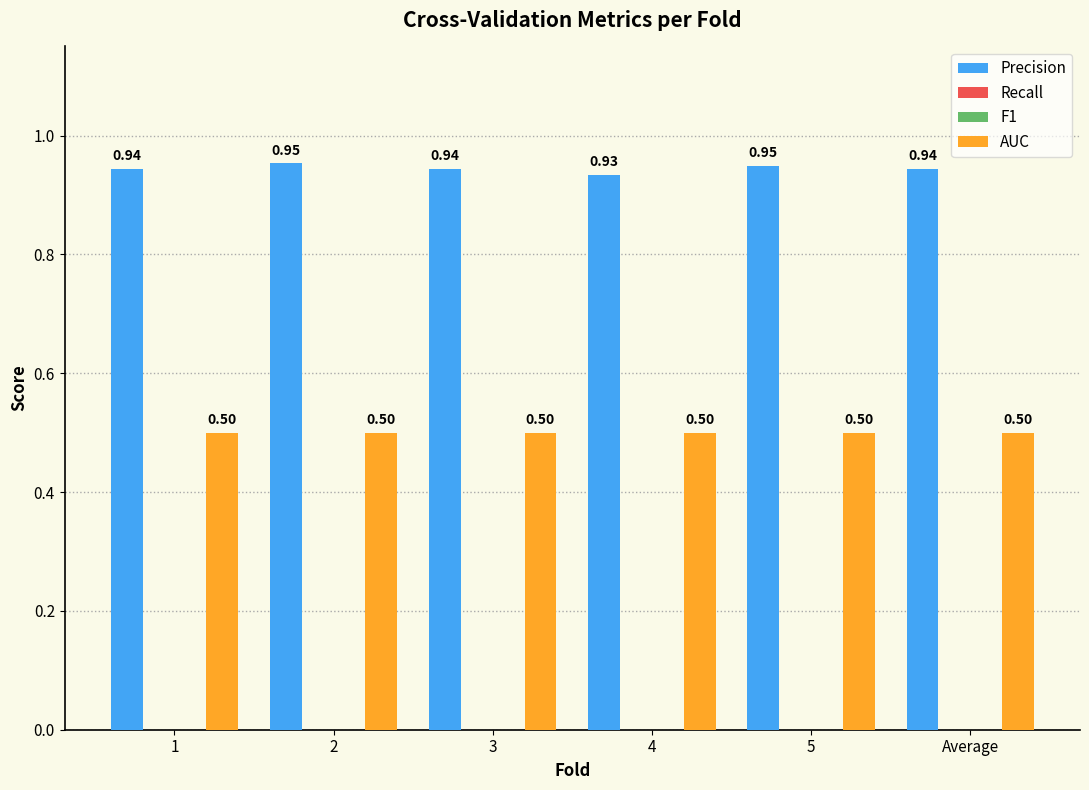

Reading left to right, transcribe all the data shown in this chart.

Precision: 0.9	1.0	0.9	0.9	0.9	0.9
Recall: 0.0	0.0	0.0	0.0	0.0	0.0
F1: 0.0	0.0	0.0	0.0	0.0	0.0
AUC: 0.5	0.5	0.5	0.5	0.5	0.5